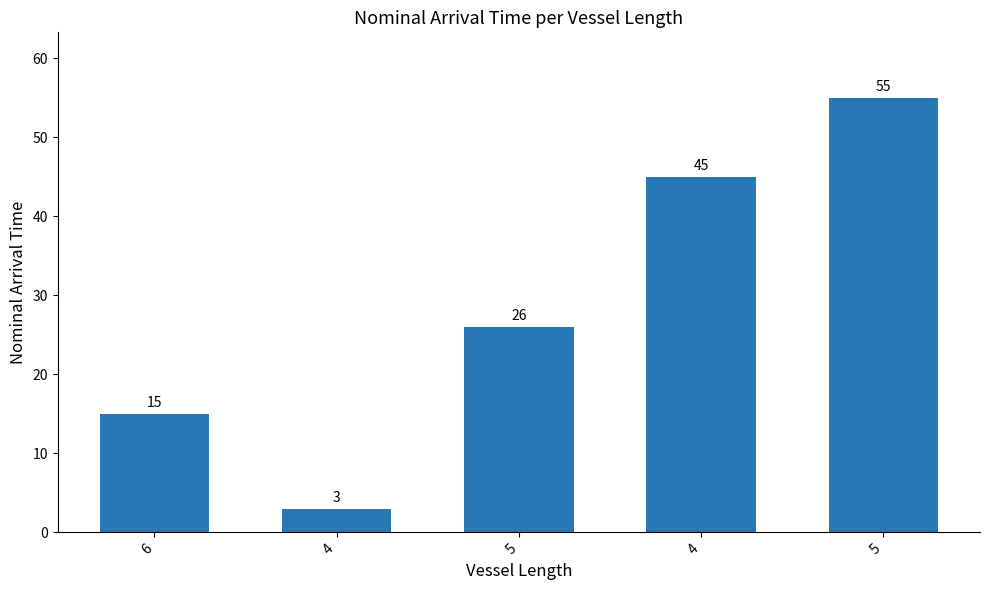

The chart shows a value of 5 at 4. True or false?

False